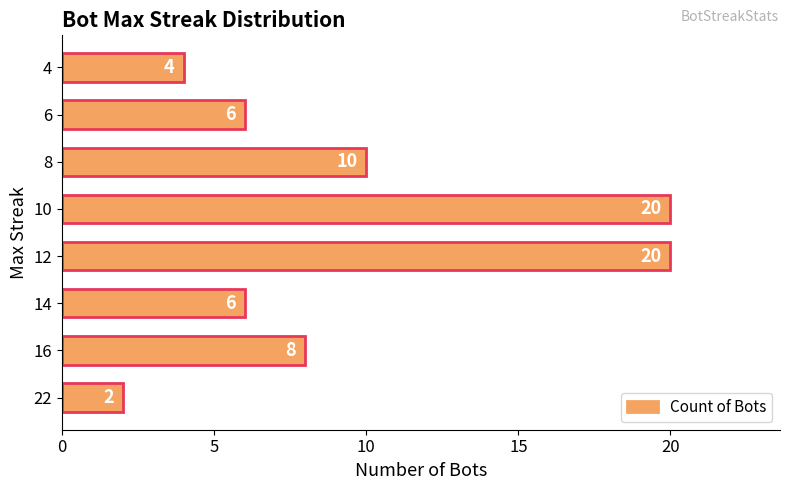

Which label corresponds to the smallest value in the chart?

22